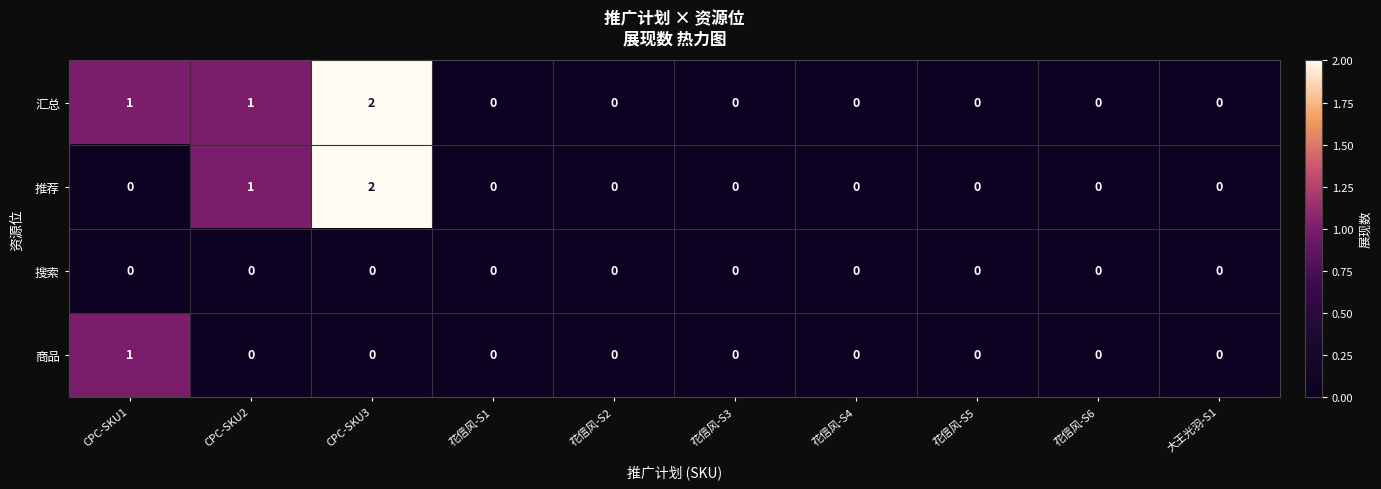

Which series has the largest total across all categories?

汇总